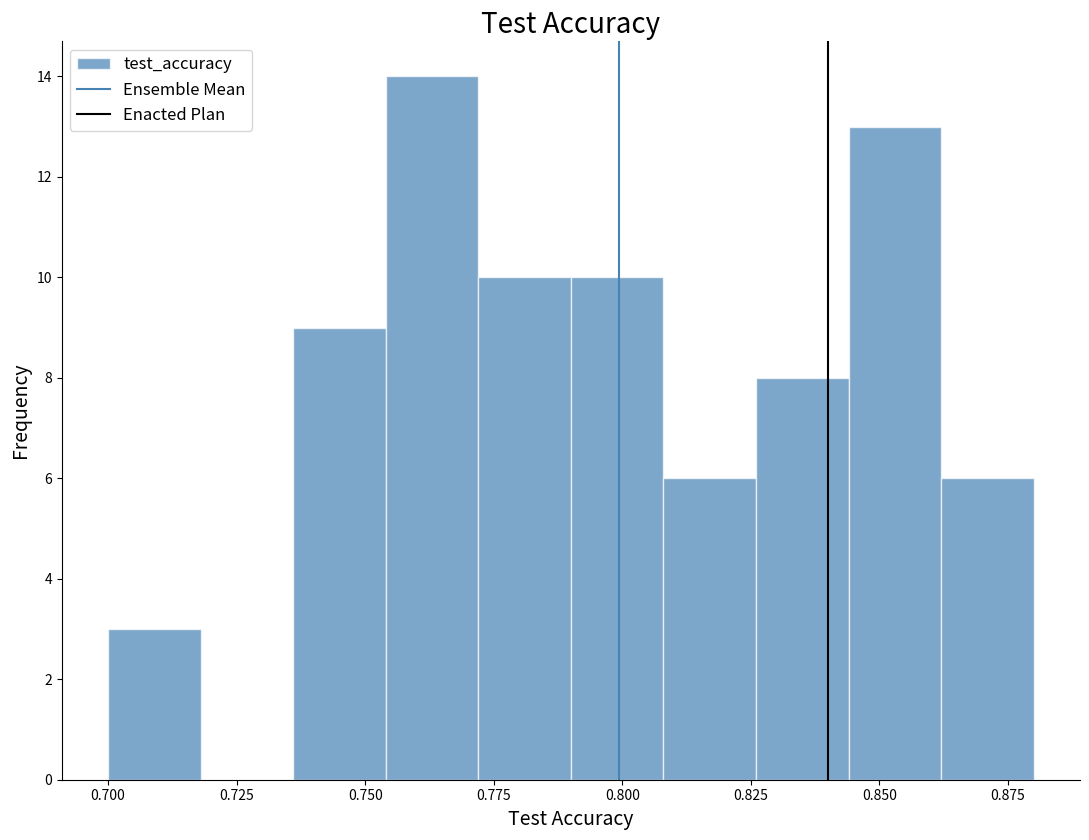

Around what value on the x-axis is the tallest bar? Give the approximate position of its centre, as read against the axis.

0.765